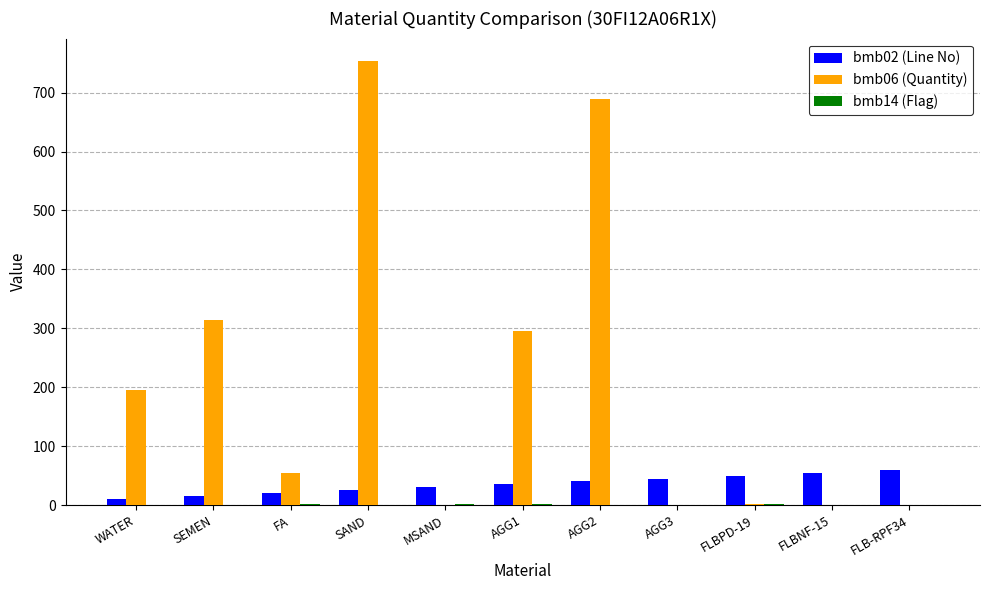

At which category does the chart reach its peak across all series?

SAND